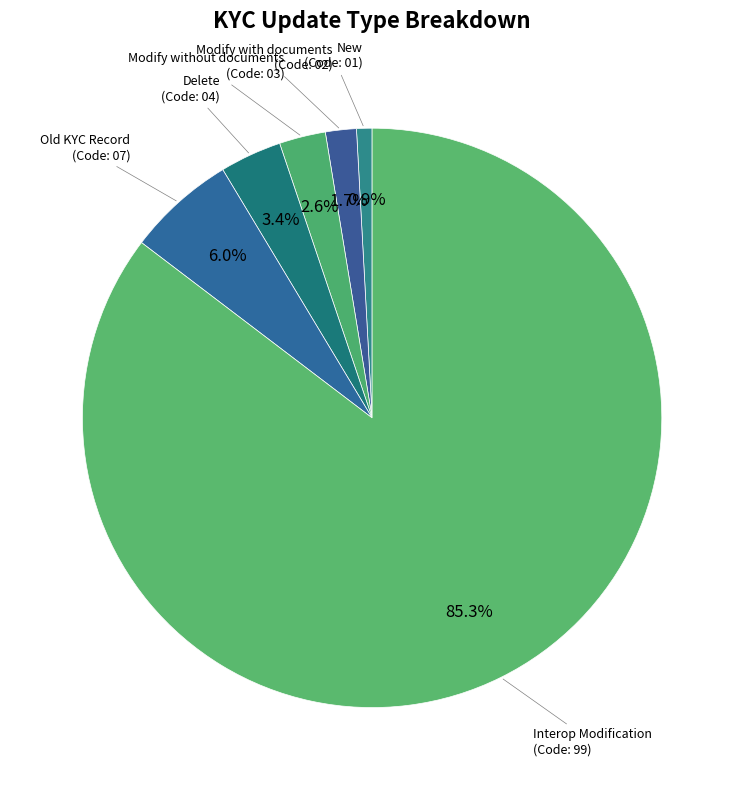

Between Modify without documents and Interop Modification, which is larger?

Interop Modification